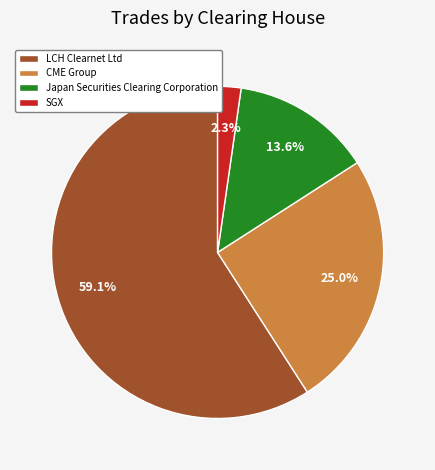

What is the largest slice in the pie chart?

LCH Clearnet Ltd